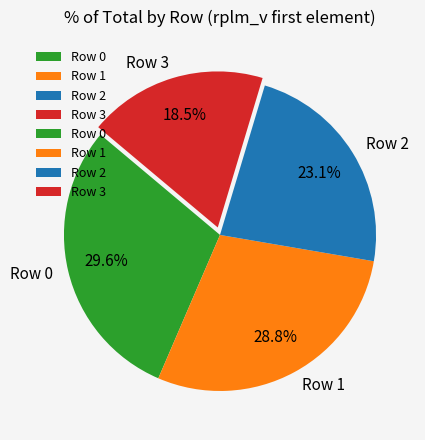

Which category has the biggest portion of the pie?

Row 0